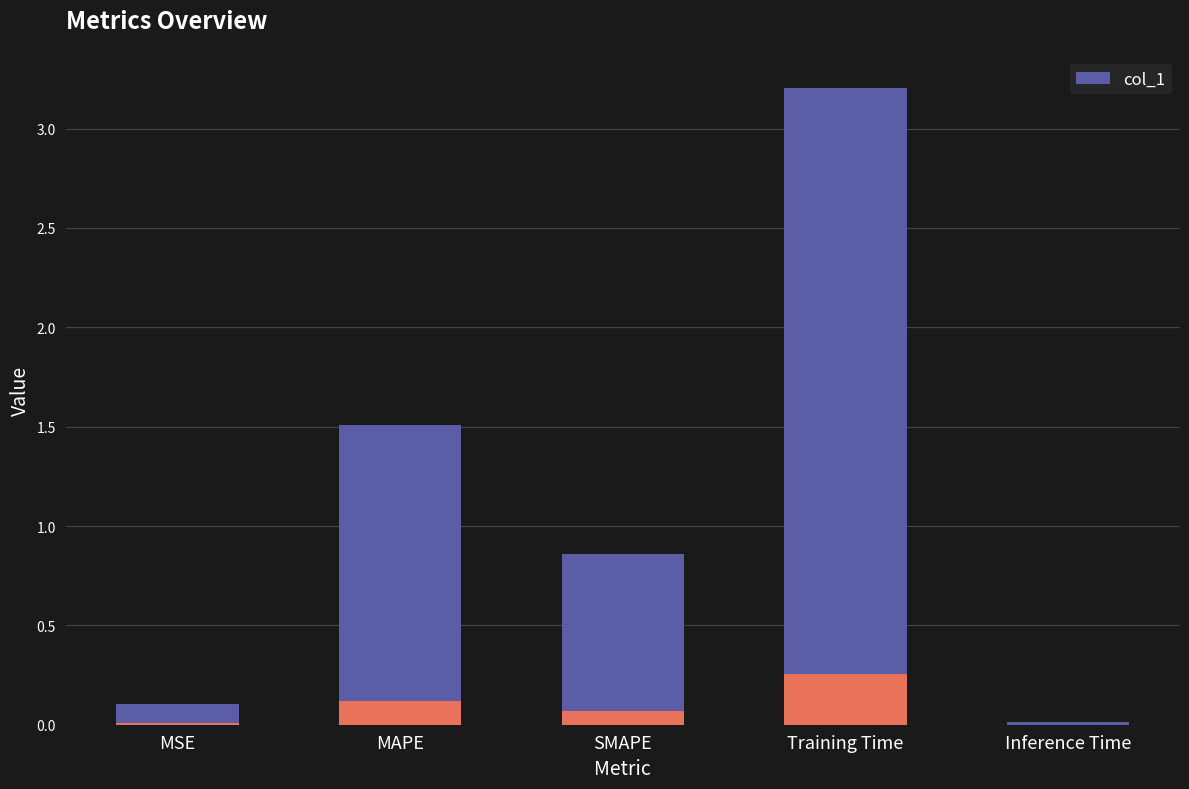

What is the average value?

1.1